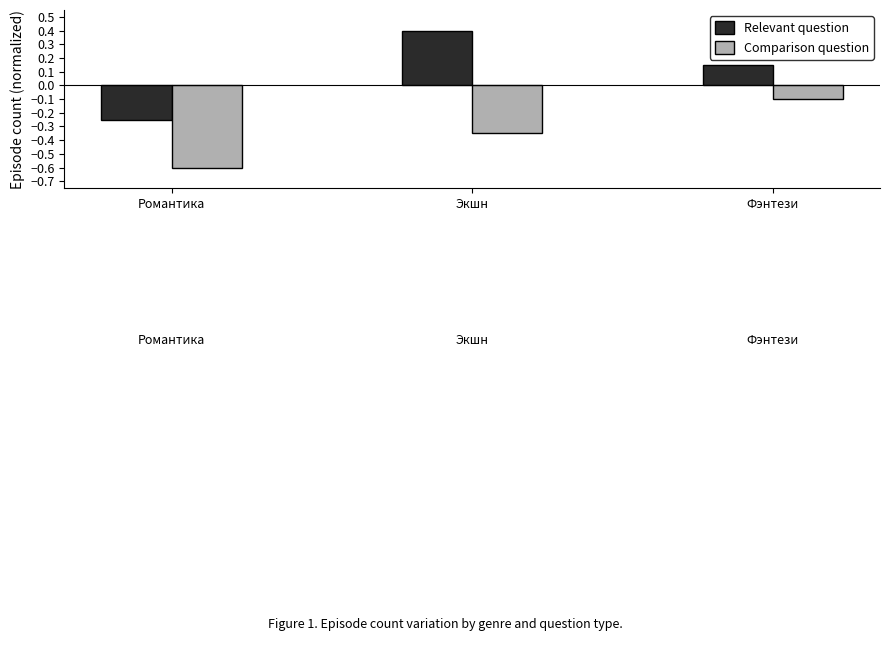

At which label is Relevant question closest to 0?

Фэнтези